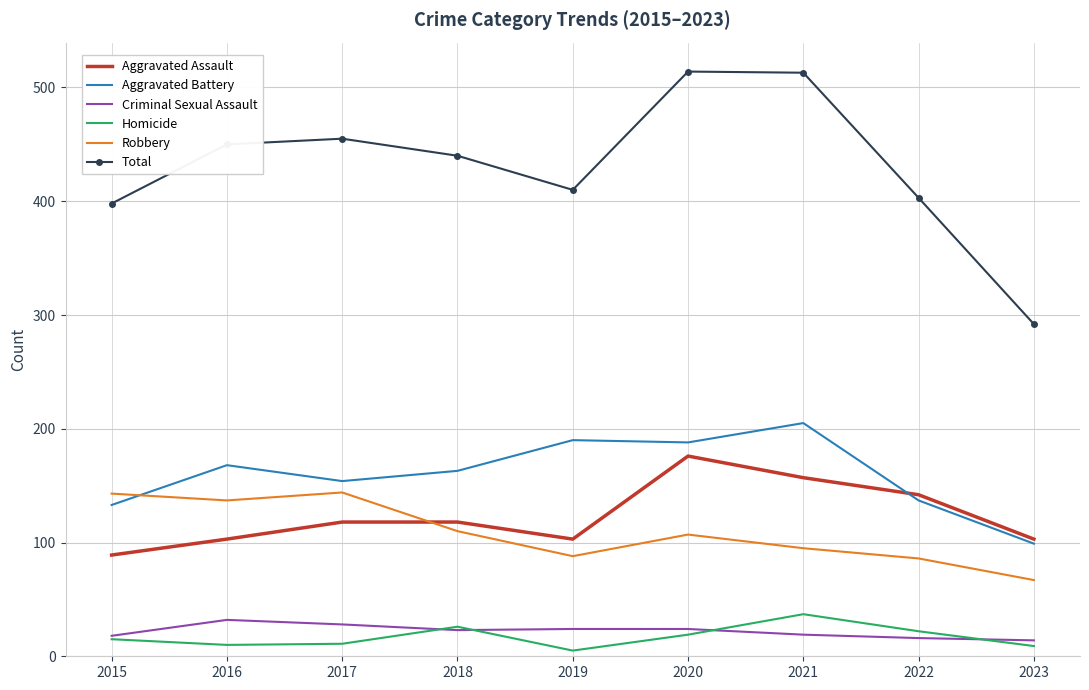

Is the value of Aggravated Battery at 2015 greater than the value of Homicide at 2016?

Yes